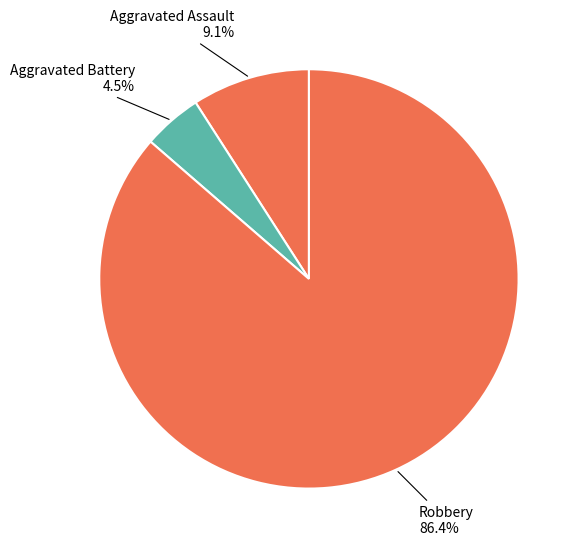

Rank the categories by value from lowest to highest.

Aggravated Battery, Aggravated Assault, Robbery